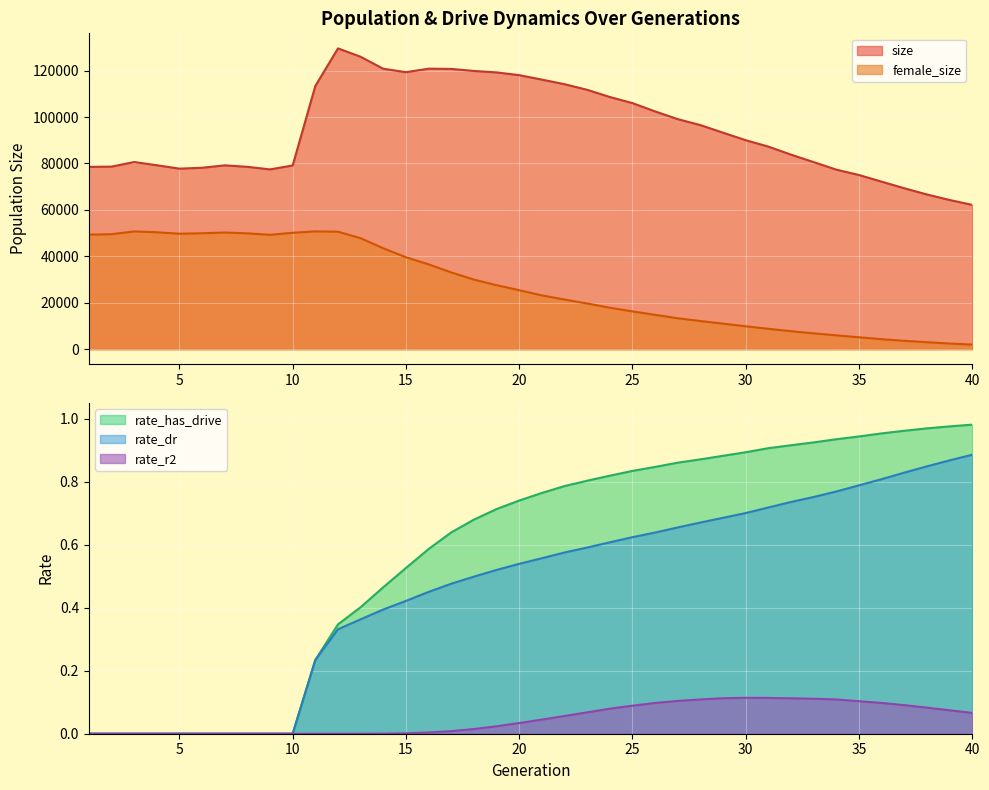

Reading left to right, list all the values displayed in this chart.

size: 78514.0	78620.0	80596.0	79227.0	77754.0	78133.0	79174.0	78541.0	77429.0	79128.0	113378.0	129569.0	125943.0	120784.0	119318.0	120822.0	120716.0	119841.0	119217.0	118028.0	116116.0	114139.0	111712.0	108617.0	105975.0	102409.0	99072.0	96505.0	93237.0	90001.0	87241.0	83779.0	80559.0	77317.0	75004.0	72144.0	69299.0	66613.0	64243.0	62130.0
female_size: 49329.0	49513.0	50704.0	50350.0	49710.0	49916.0	50244.0	49874.0	49251.0	50125.0	50714.0	50576.0	47782.0	43447.0	39573.0	36526.0	33041.0	29952.0	27551.0	25373.0	23161.0	21366.0	19646.0	17839.0	16255.0	14757.0	13297.0	12106.0	10967.0	9841.0	8740.0	7724.0	6799.0	5936.0	5102.0	4282.0	3581.0	2981.0	2403.0	1964.0
rate_dr: 0.0	0.0	0.0	0.0	0.0	0.0	0.0	0.0	0.0	0.0	0.2	0.3	0.4	0.4	0.4	0.5	0.5	0.5	0.5	0.5	0.6	0.6	0.6	0.6	0.6	0.6	0.7	0.7	0.7	0.7	0.7	0.7	0.8	0.8	0.8	0.8	0.8	0.8	0.9	0.9
rate_r2: 0.0	0.0	0.0	0.0	0.0	0.0	0.0	0.0	0.0	0.0	0.0	0.0	0.0	0.0	0.0	0.0	0.0	0.0	0.0	0.0	0.0	0.1	0.1	0.1	0.1	0.1	0.1	0.1	0.1	0.1	0.1	0.1	0.1	0.1	0.1	0.1	0.1	0.1	0.1	0.1
rate_has_drive: 0.0	0.0	0.0	0.0	0.0	0.0	0.0	0.0	0.0	0.0	0.2	0.3	0.4	0.5	0.5	0.6	0.6	0.7	0.7	0.7	0.8	0.8	0.8	0.8	0.8	0.8	0.9	0.9	0.9	0.9	0.9	0.9	0.9	0.9	0.9	1.0	1.0	1.0	1.0	1.0